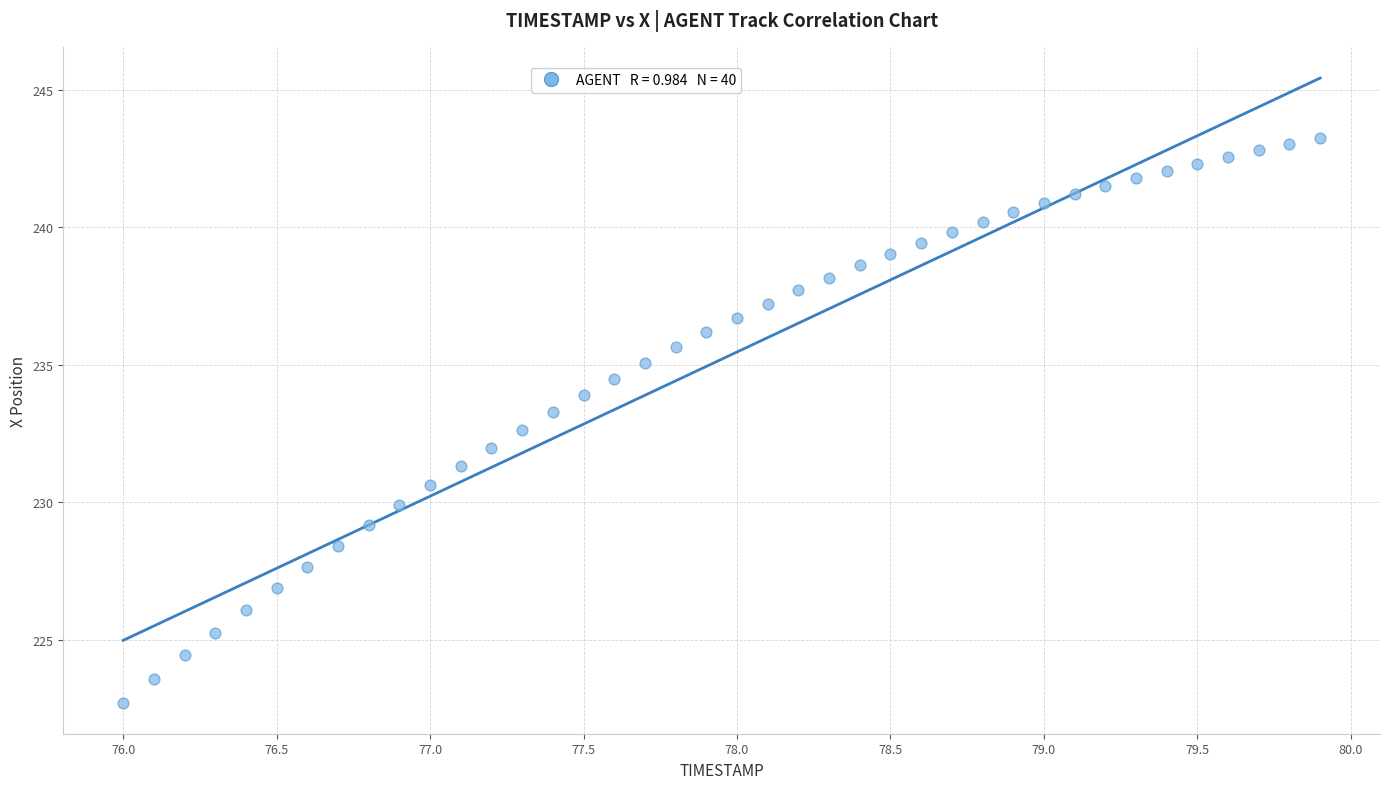

What is the range of Y values (max minus min)?

20.5